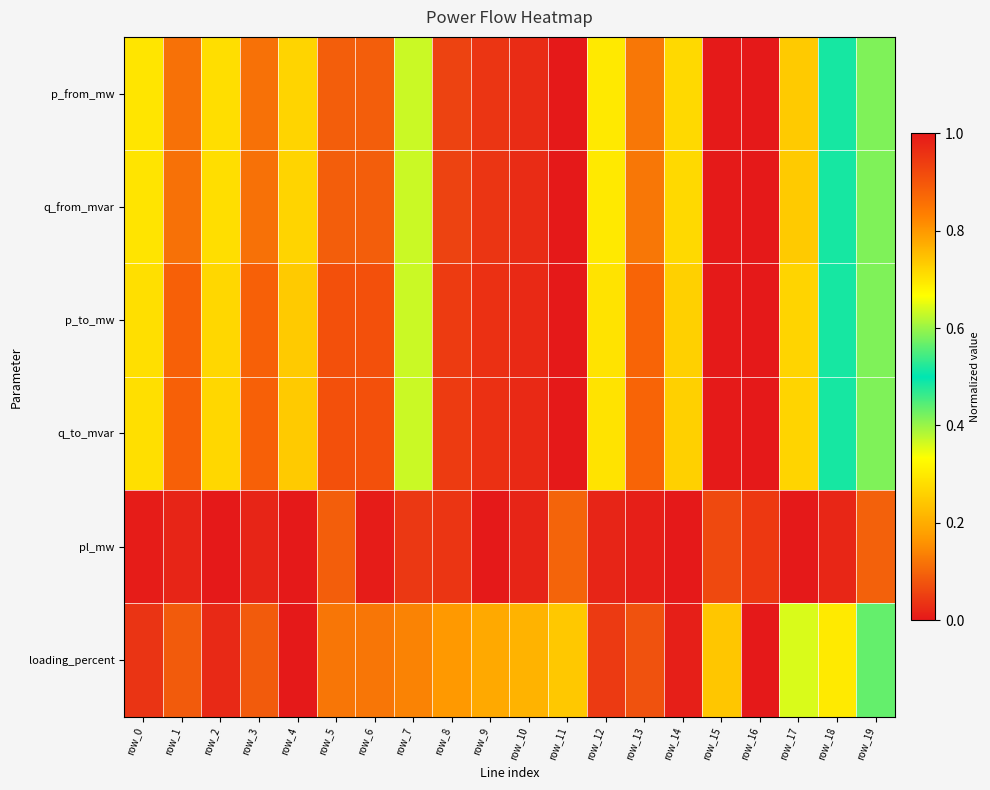

How many data points does each series have?

20